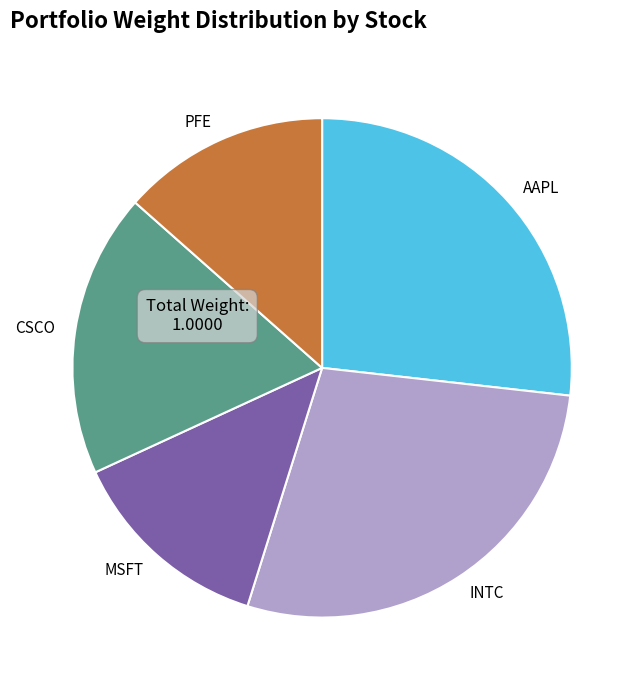

Which category has the biggest portion of the pie?

INTC